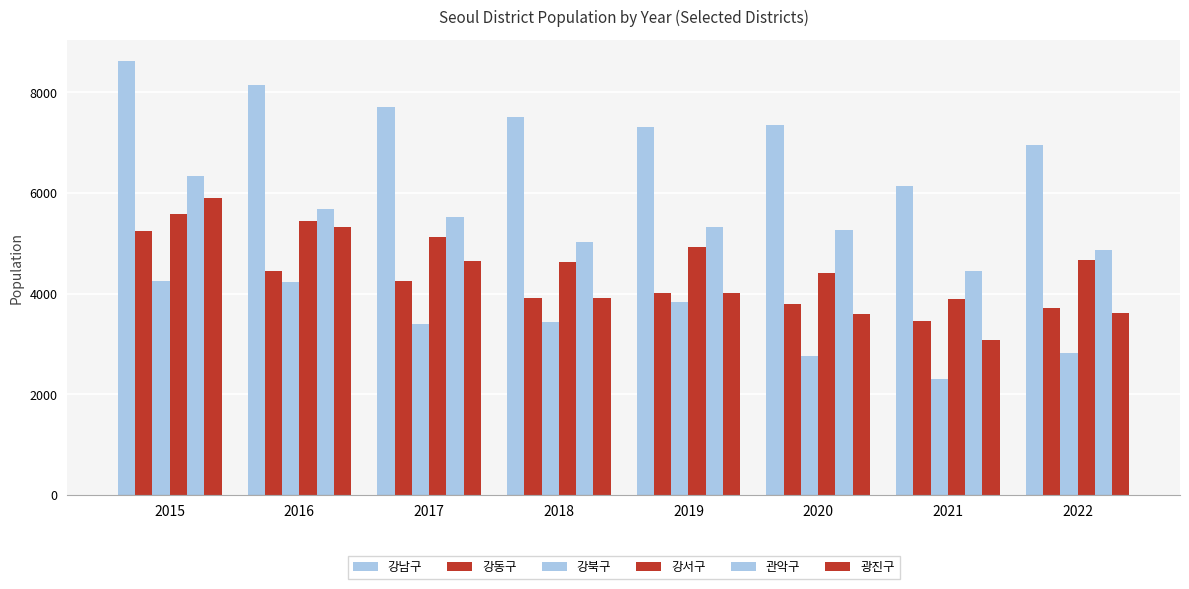

Are the bars horizontal?

No